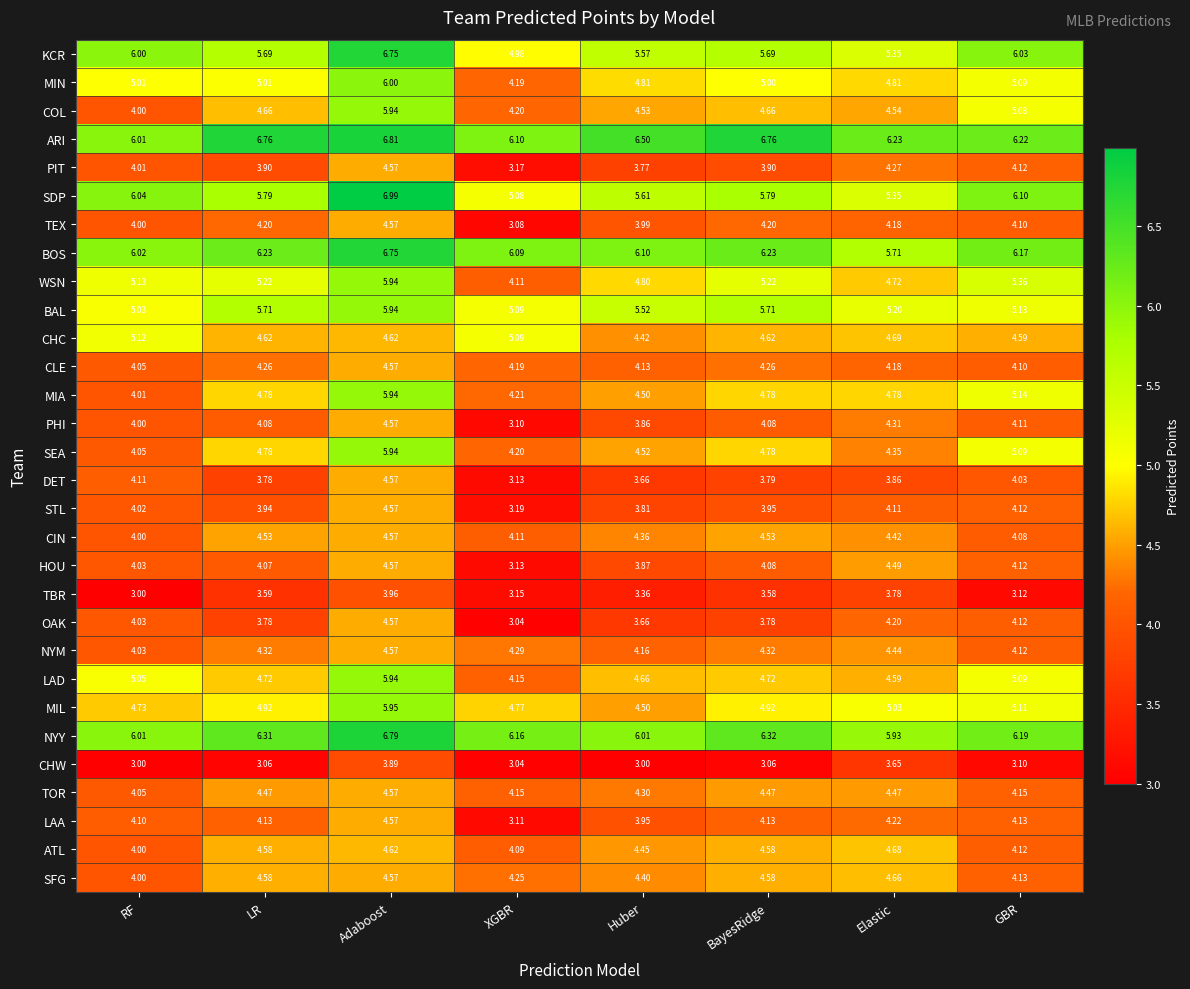

Rank the categories by DET value from highest to lowest.

Adaboost, RF, GBR, Elastic, BayesRidge, LR, Huber, XGBR